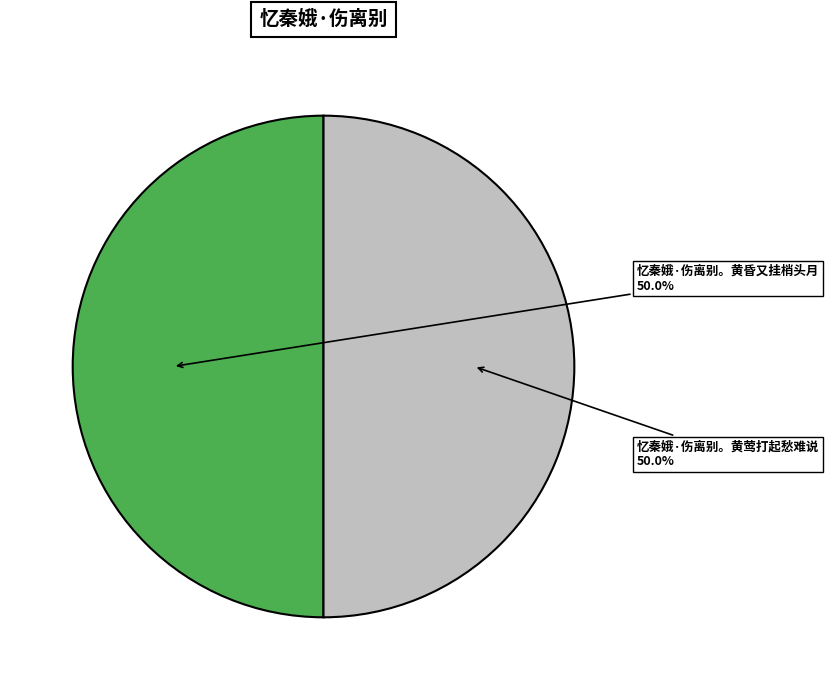

To the nearest percent, what is the combined percentage of 忆秦娥·伤离别。黄莺打起愁难说 and 忆秦娥·伤离别。黄昏又挂梢头月?

100%